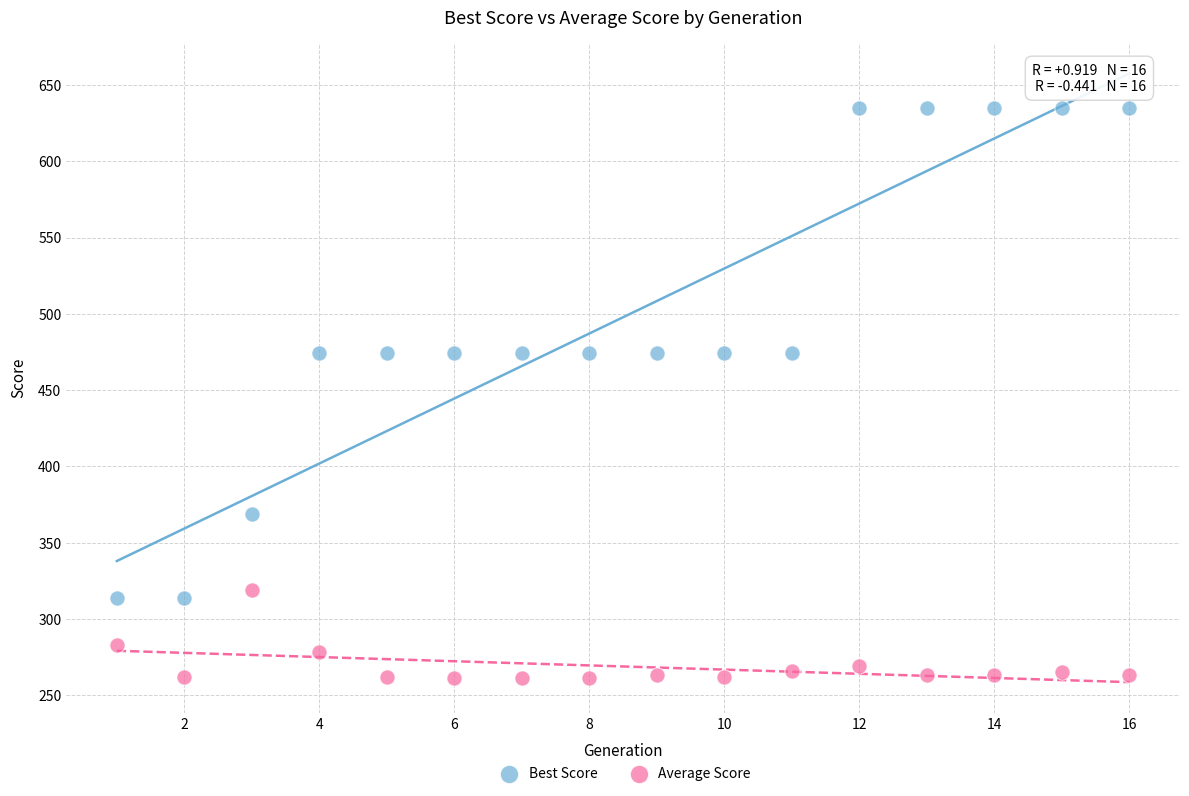

Which series contains the highest Y value?

Best Score